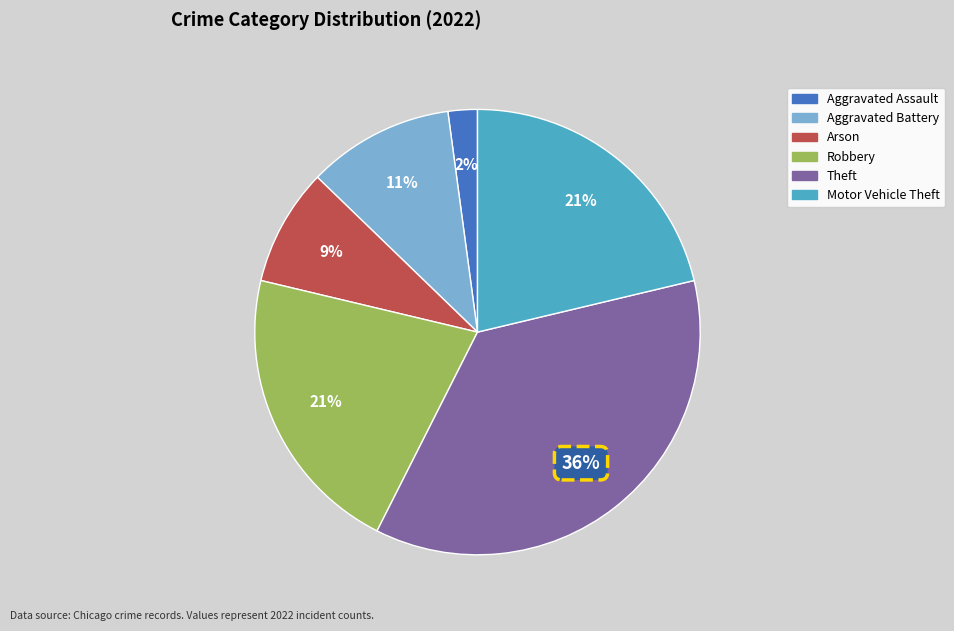

True or false: Aggravated Assault accounts for 16% of the total.

False